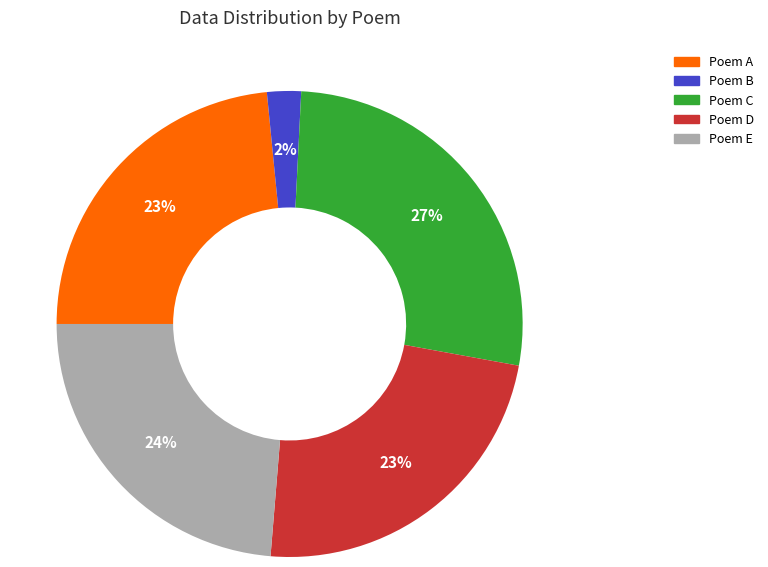

What is the ratio of the value at Poem D to the value at Poem E?

1.0